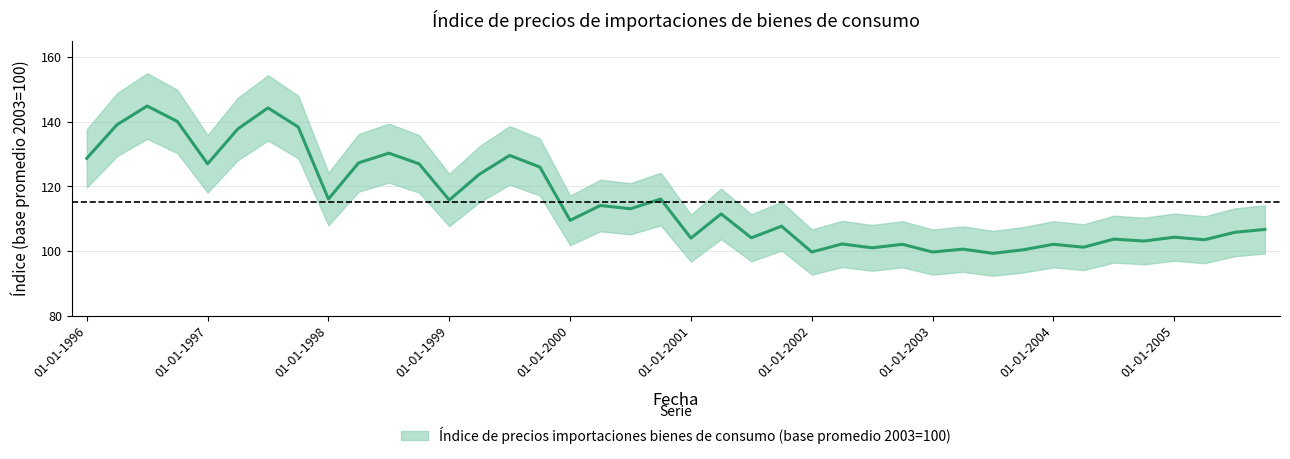

True or false: the data shows 144.3 at 01-07-1997.

True